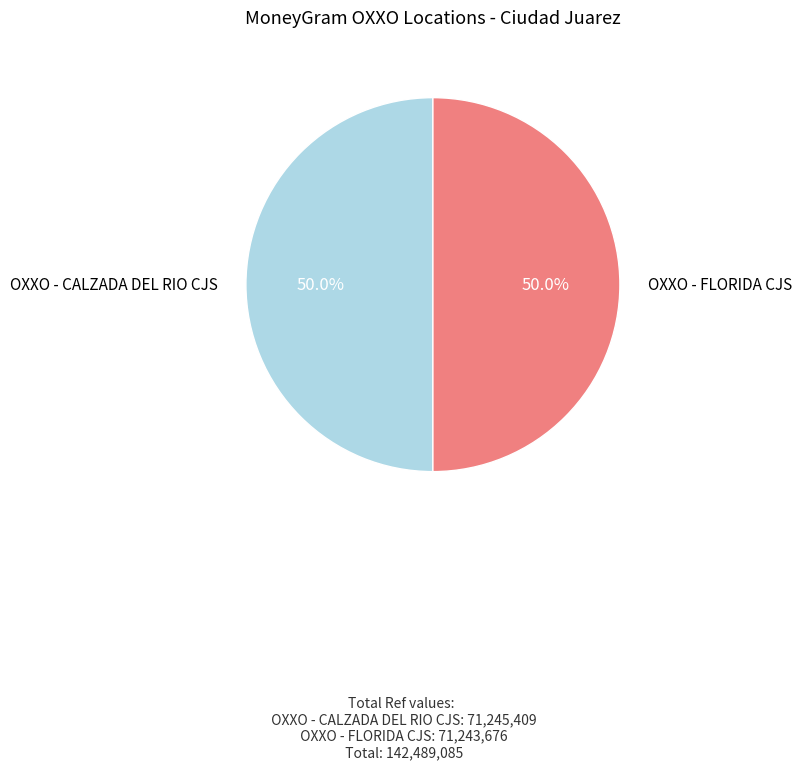

What is the ratio of the value at OXXO - FLORIDA CJS to the value at OXXO - CALZADA DEL RIO CJS?

1.0